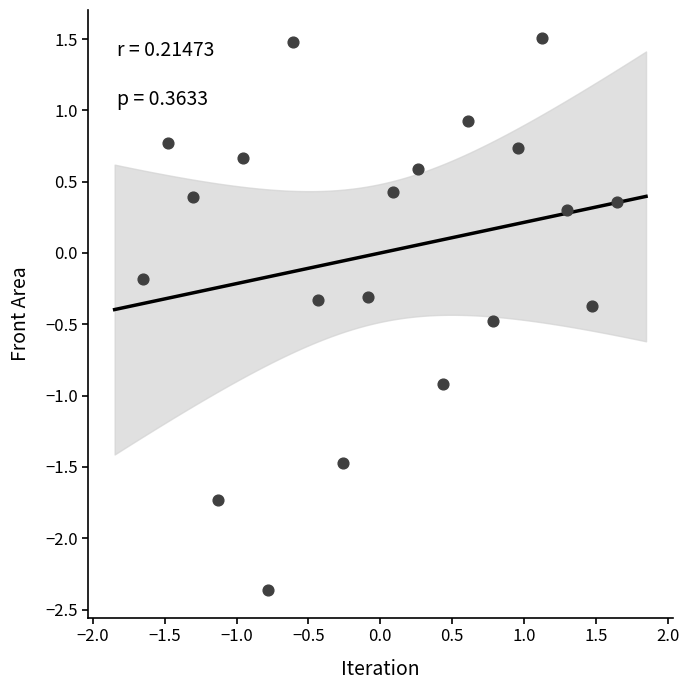

What is the range of X values (max minus min)?

3.3